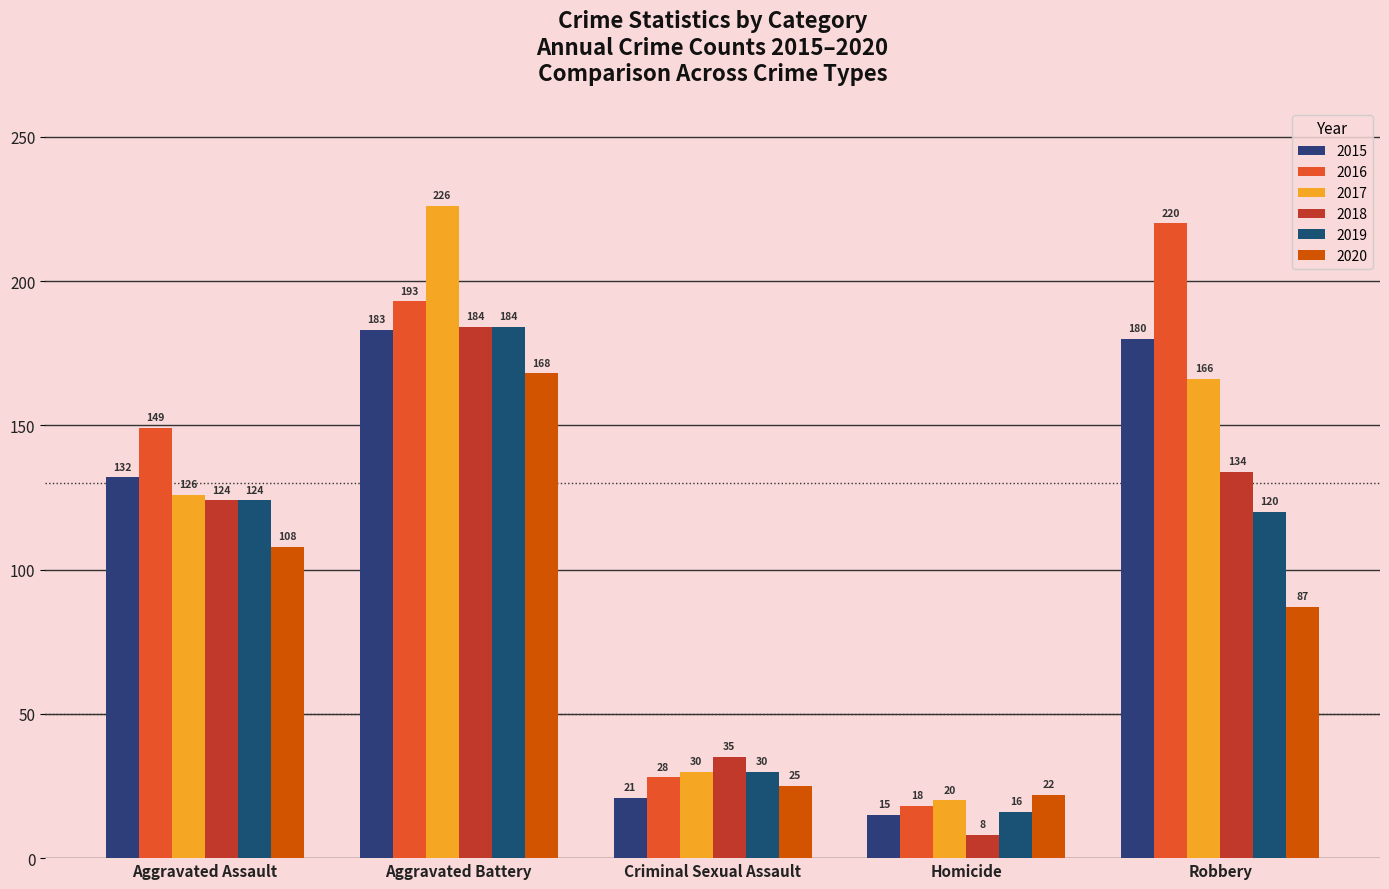

Are the bars grouped side by side (vs. stacked)?

Yes